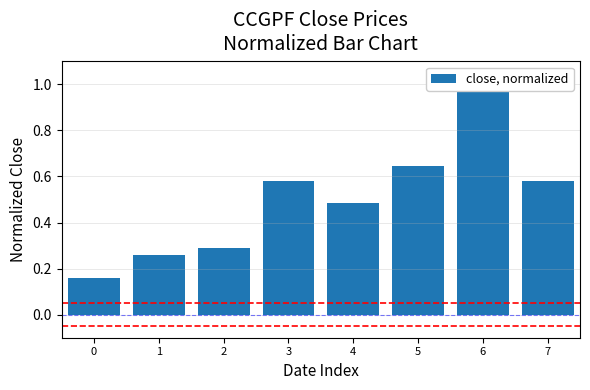

List the labels in order of value, largest first.

6, 5, 3, 7, 4, 2, 1, 0